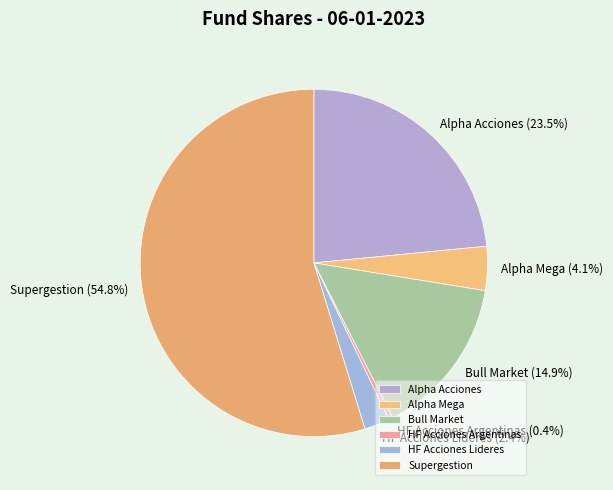

Which has a higher value, Bull Market or Alpha Mega?

Bull Market